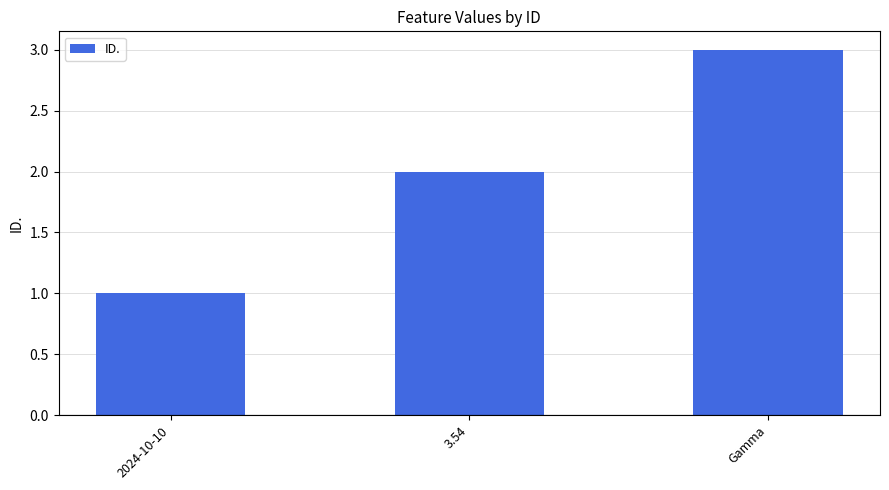

Rank the categories by value from highest to lowest.

Gamma, 3.54, 2024-10-10